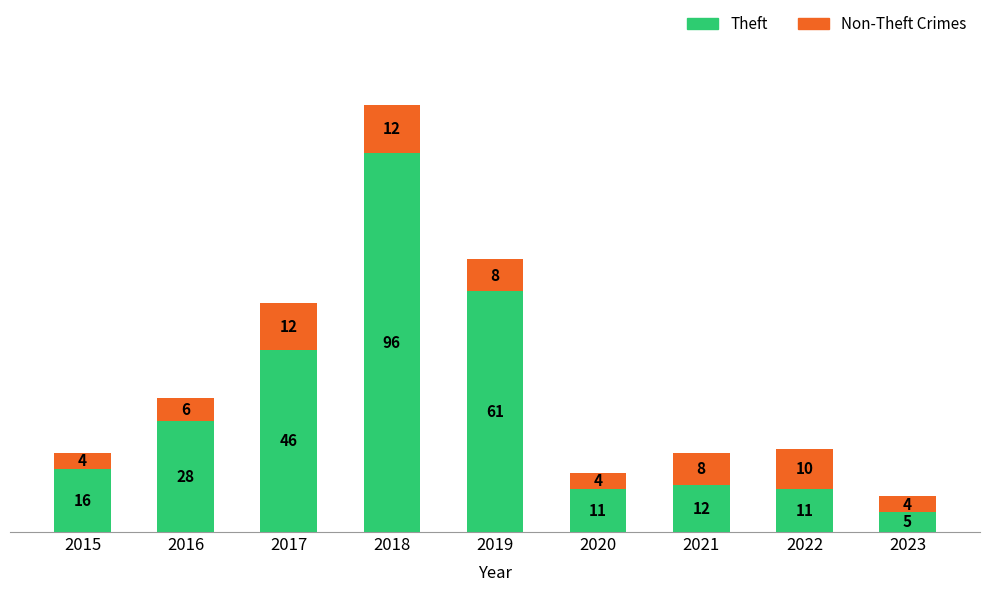

What is the difference between the maximum and minimum values in the Theft series?

91